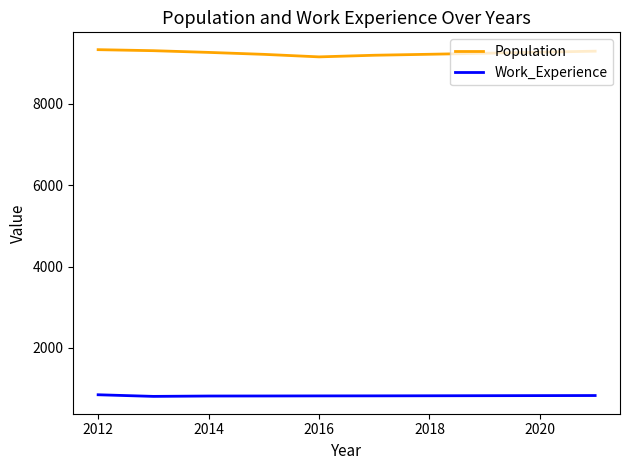

Which series has the largest total across all categories?

Population